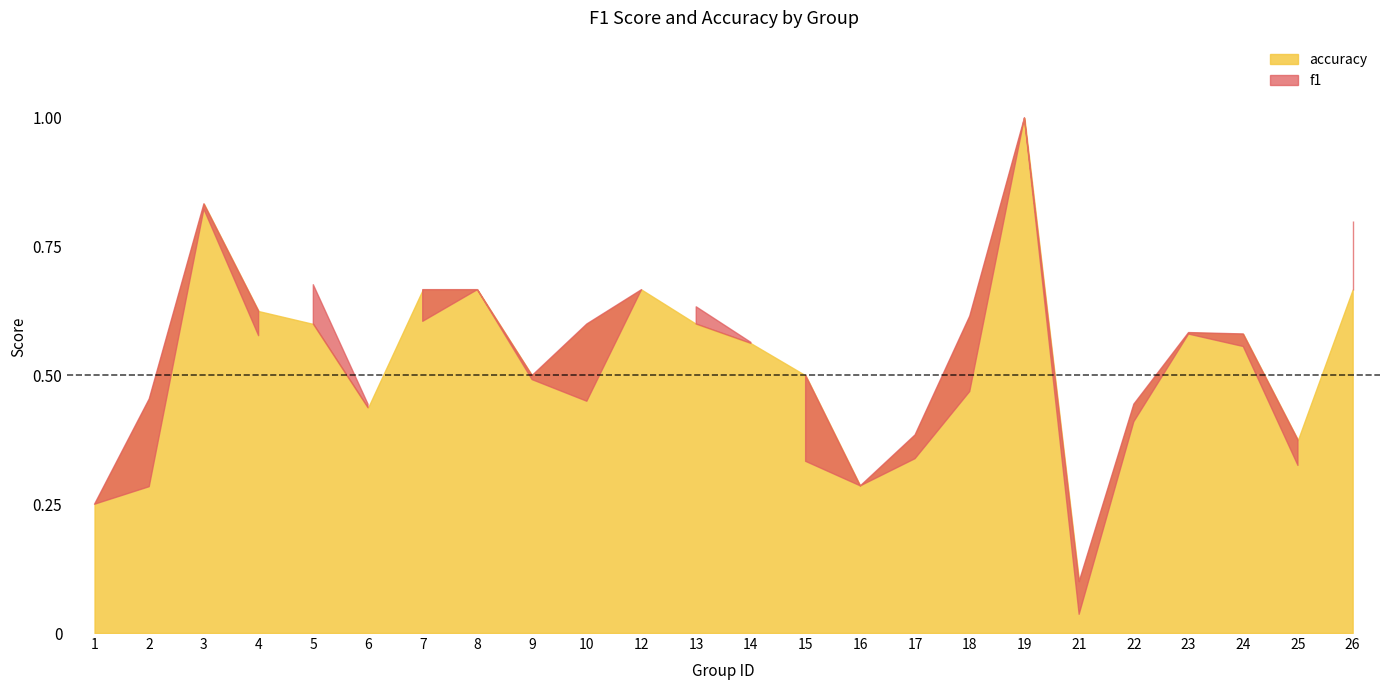

At 5, list the series in order from smallest to largest.

accuracy, f1